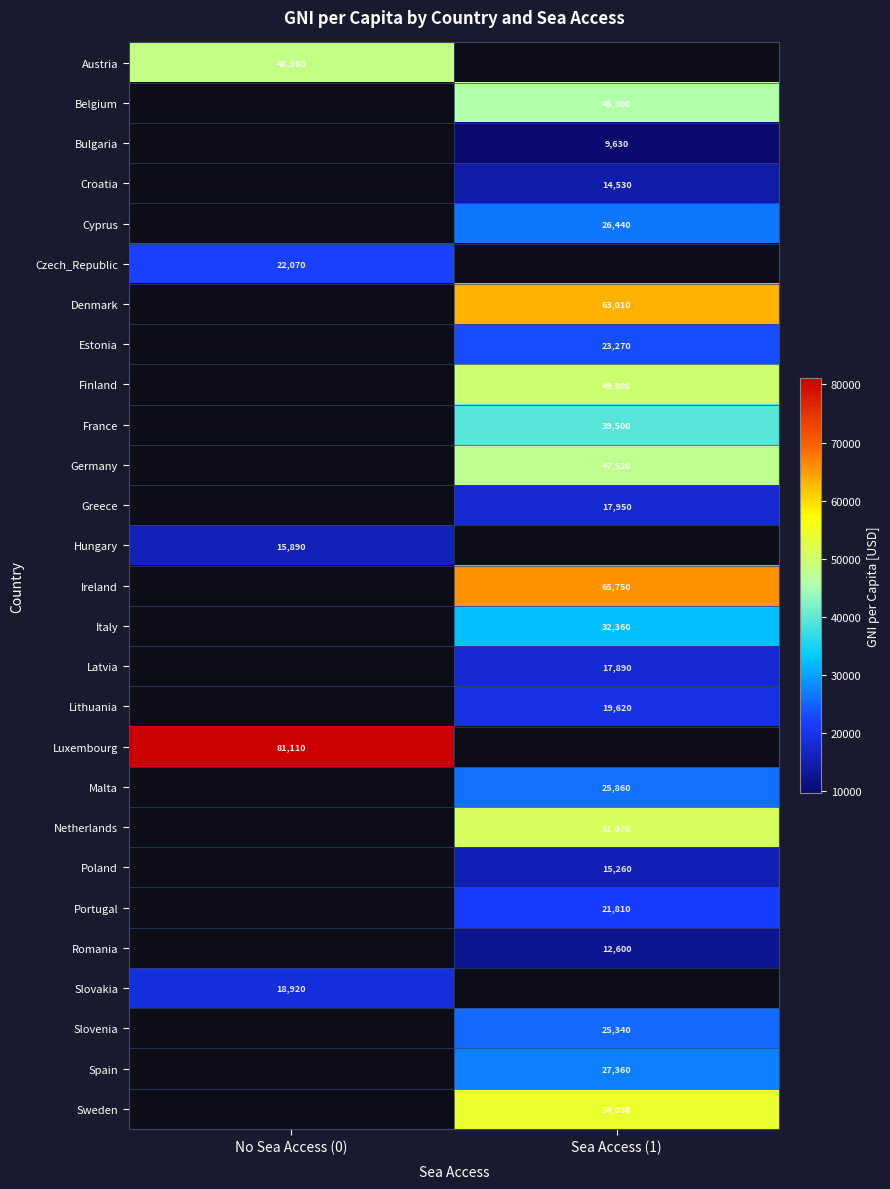

True or false: Finland has a value of 81903 at Sea Access (1).

False